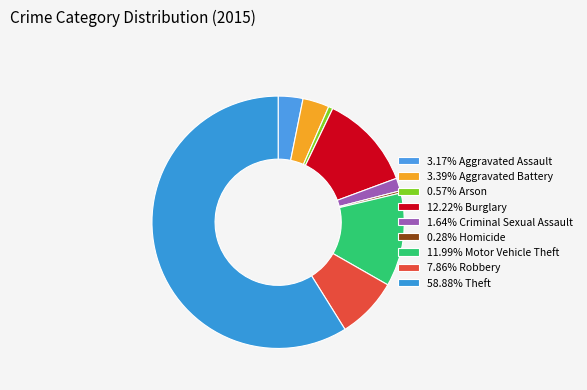

Count the number of slices in the pie.

9